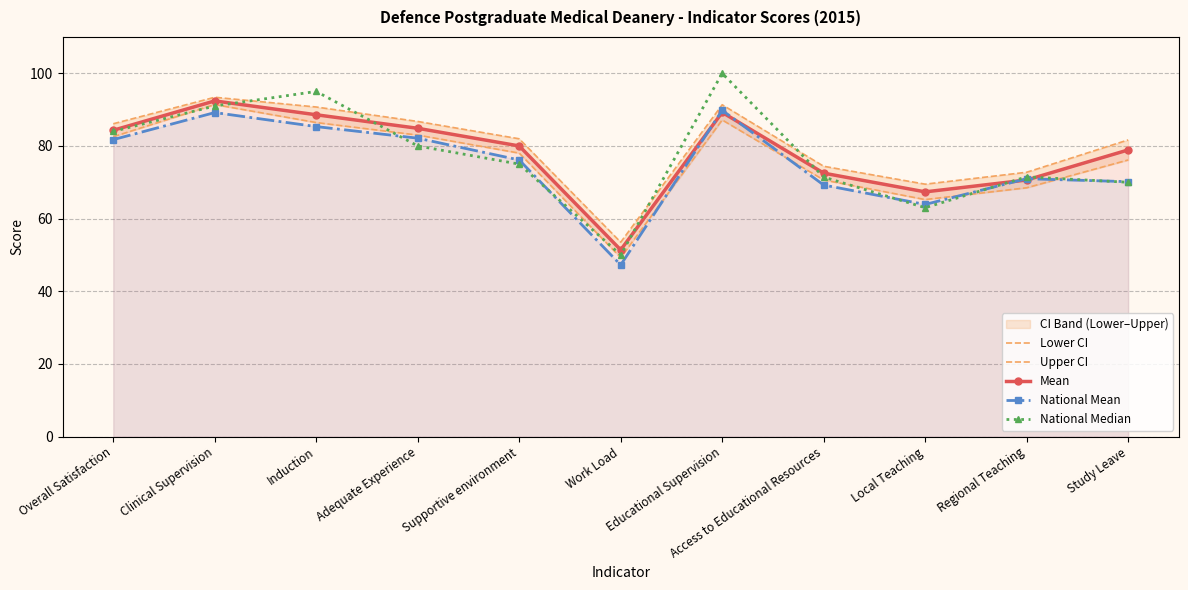

At which category does Lower CI reach its first local peak?

Clinical Supervision